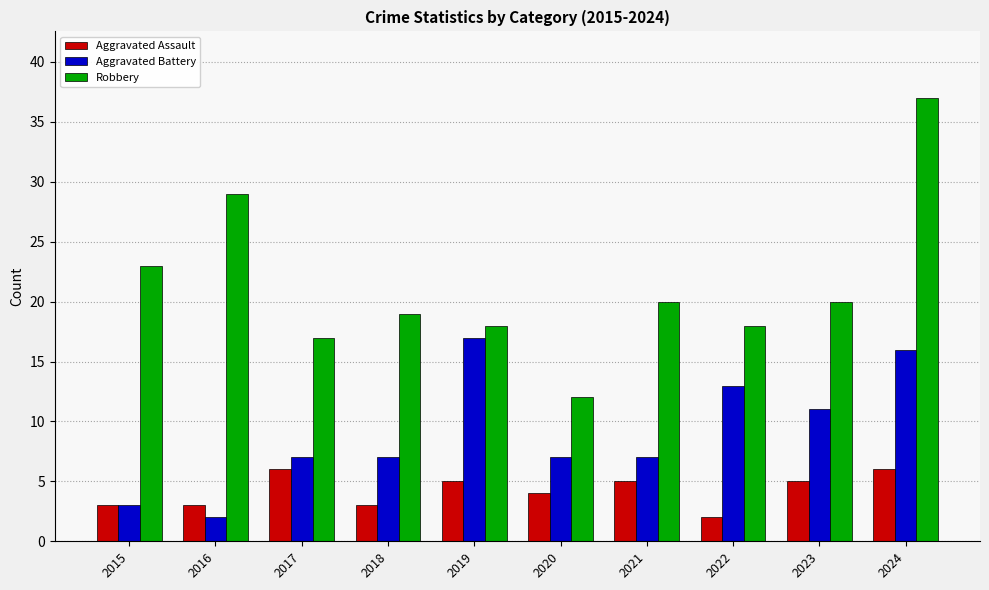

The Aggravated Assault series shows 5 at 2021. True or false?

True